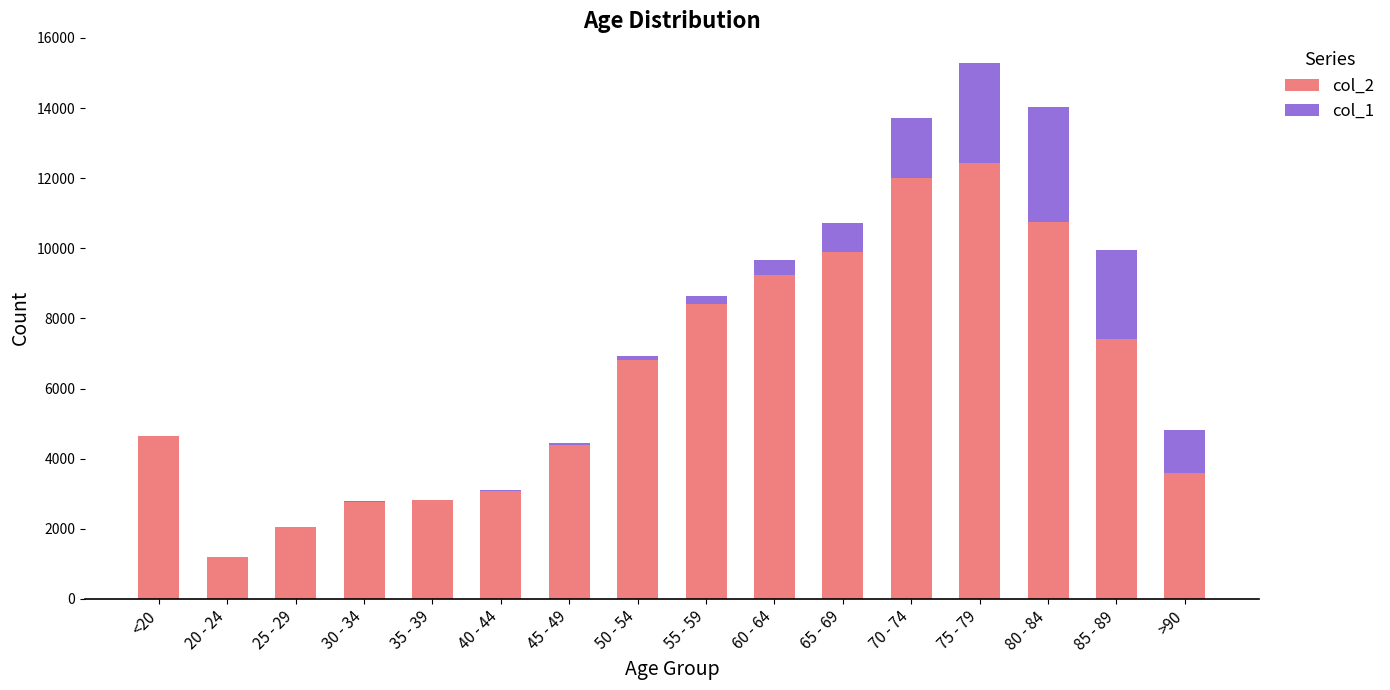

At which category is the sum across all series the highest?

75 - 79